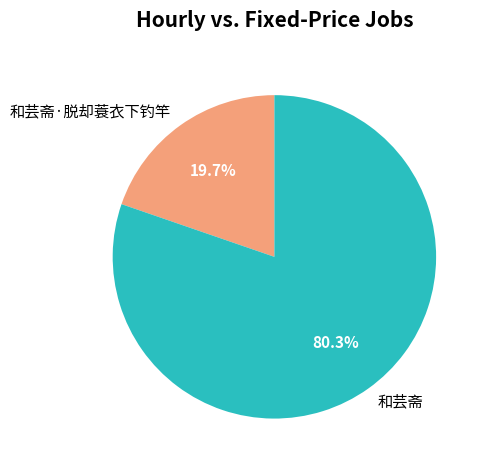

Which category accounts for the majority?

和芸斋